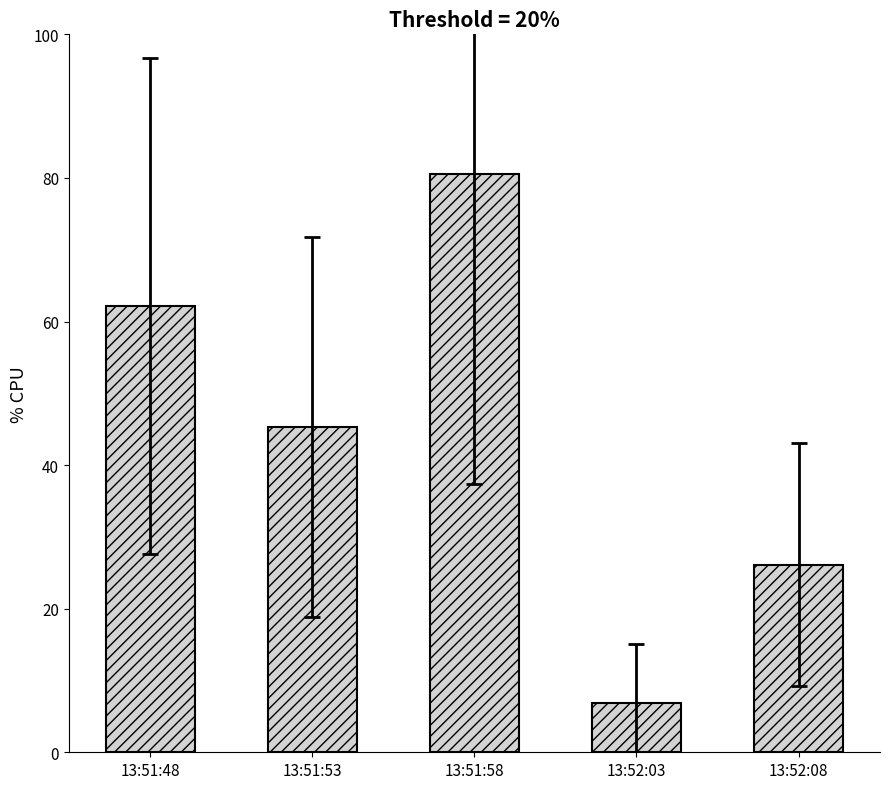

What position from the right is 13:51:53?

4